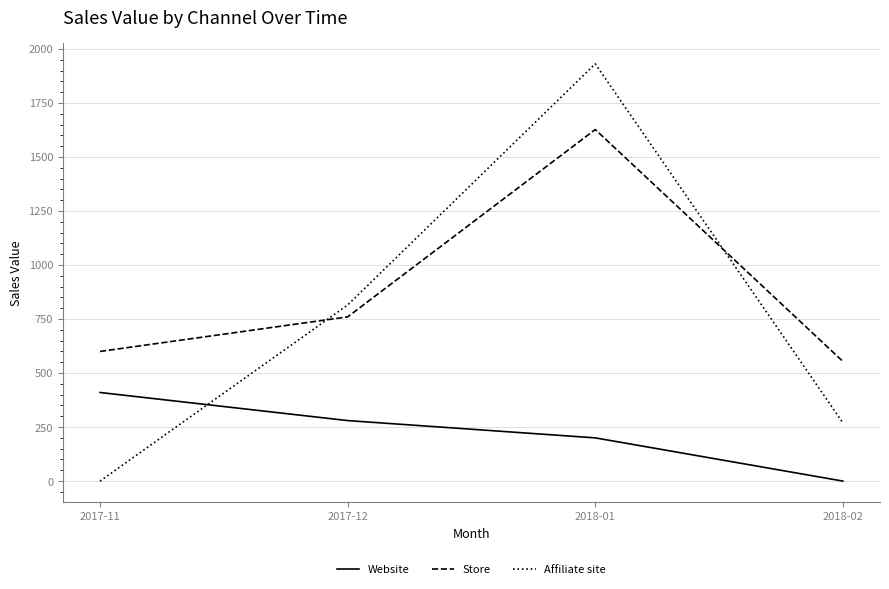

How many distinct data groups are displayed?

3